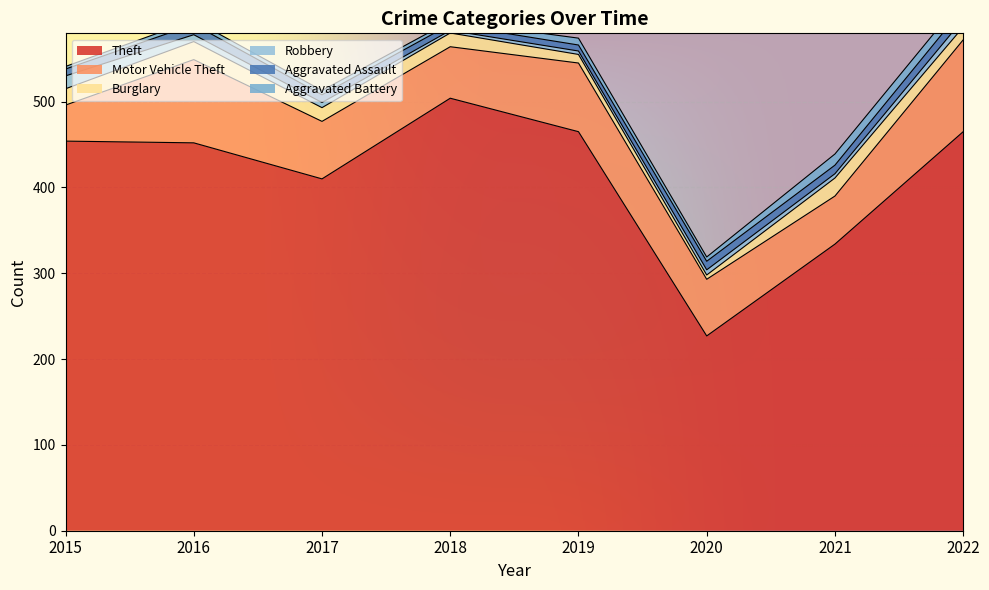

What is the spread (max minus min) of values at 2022?

456